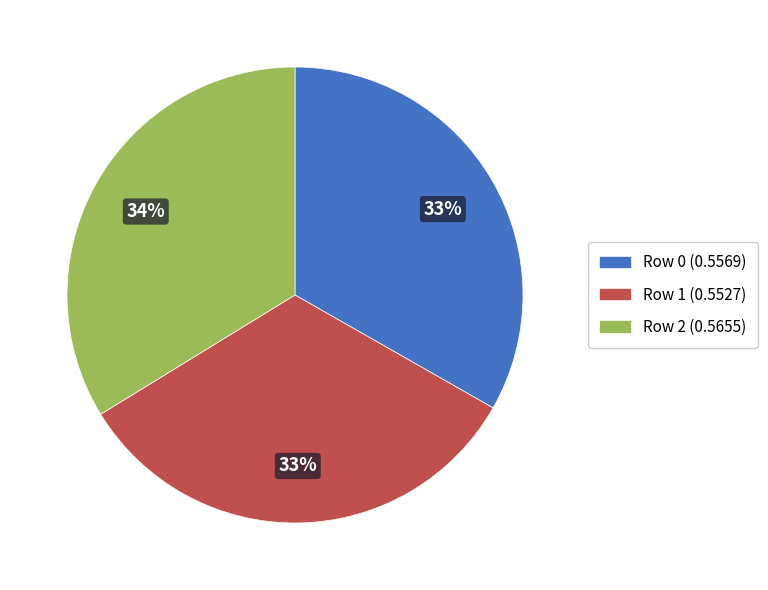

To the nearest percent, what is the average slice percentage?

33%